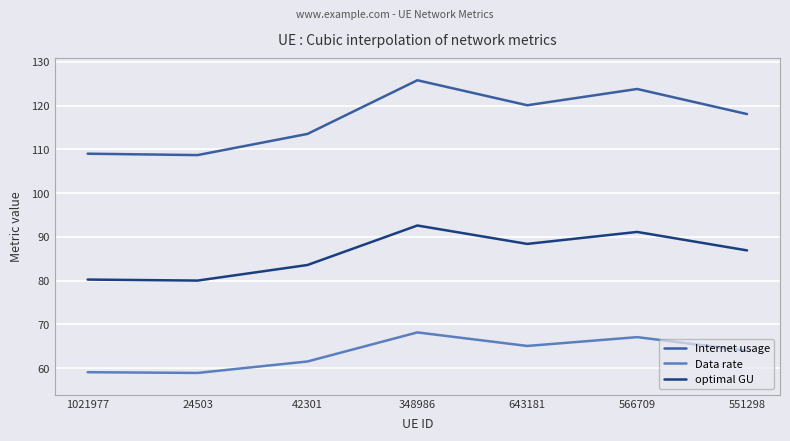

Between 1021977 and 551298, which series saw the biggest shift?

Internet usage